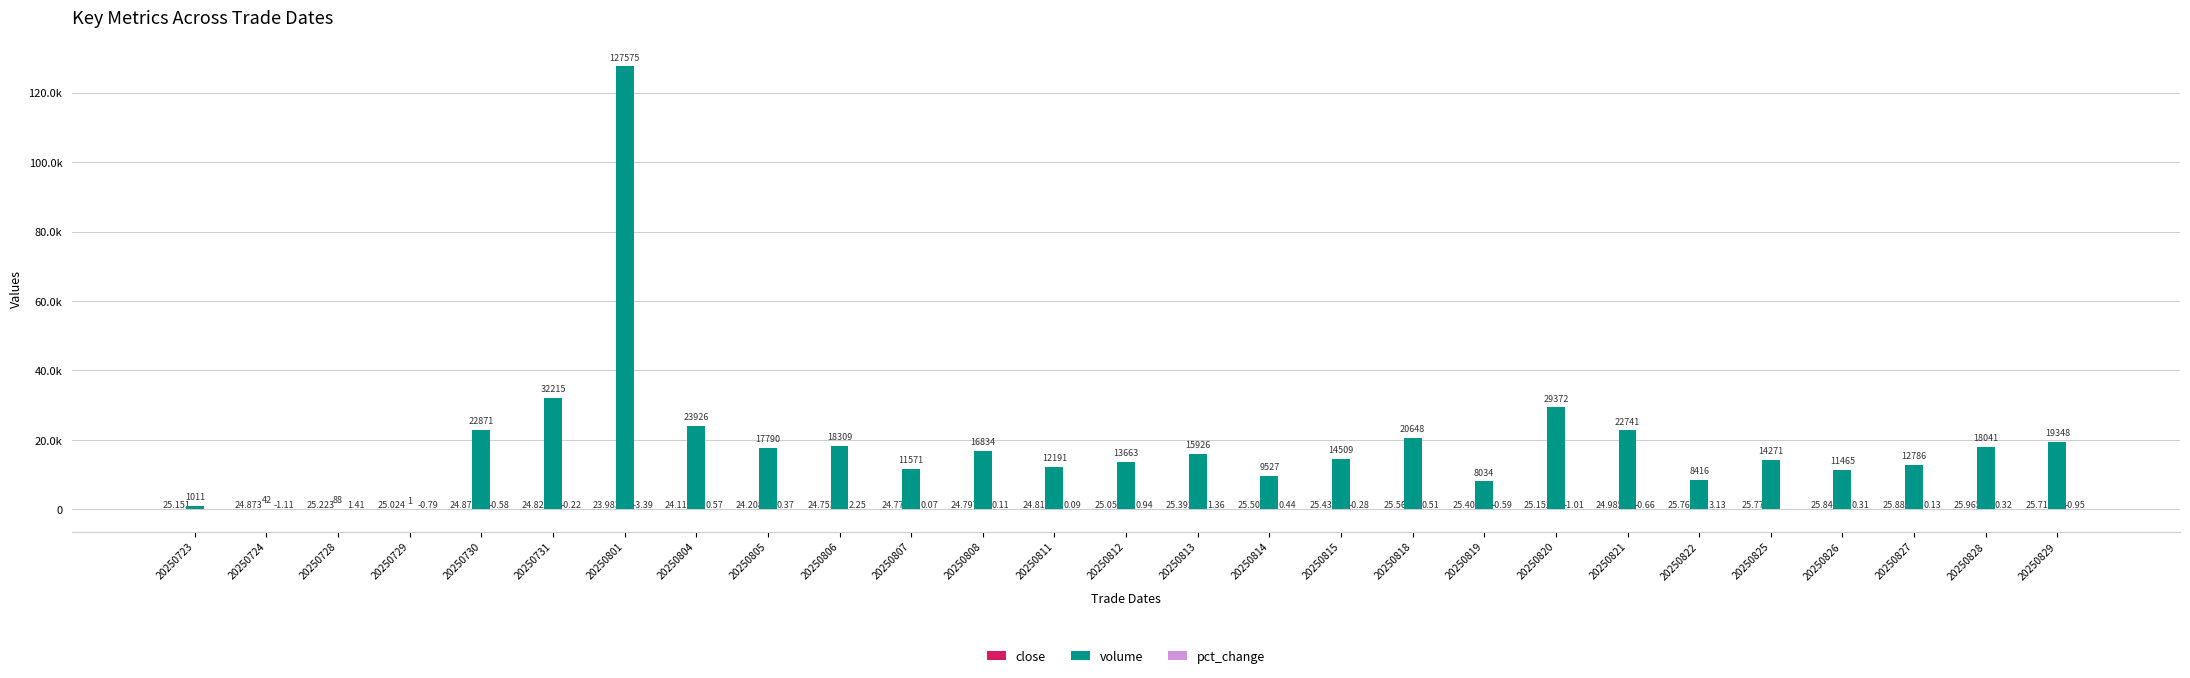

Does the chart contain stacked bars?

No